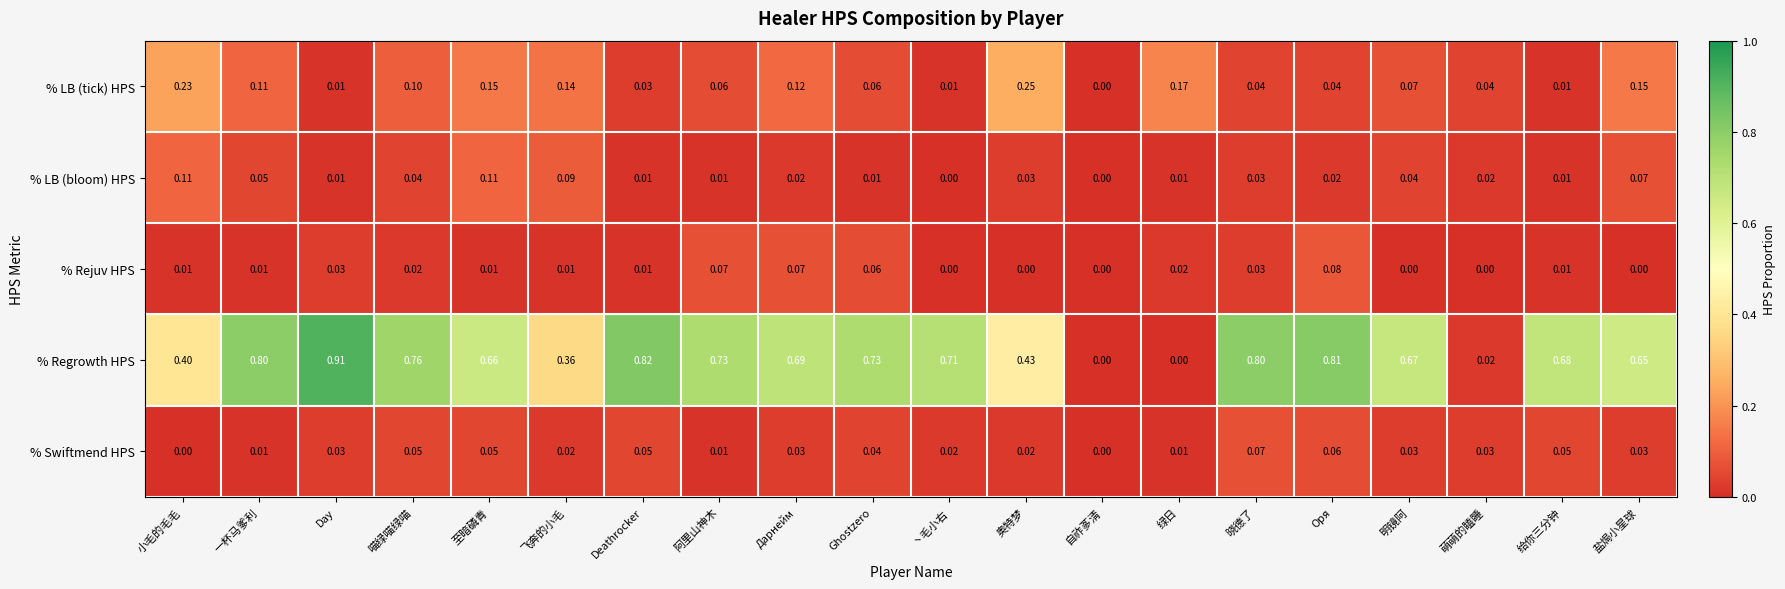

Which series changed the most between Day and Ghostzero?

% Regrowth HPS